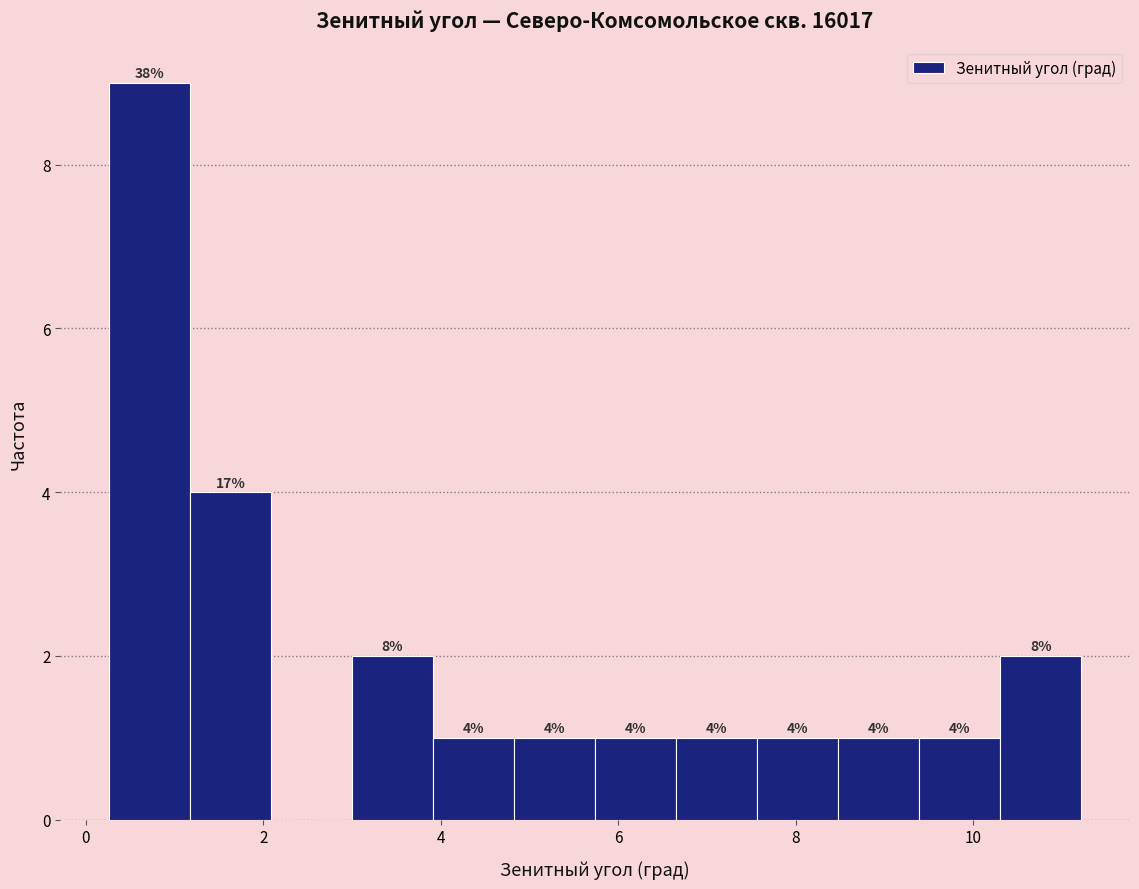

Over which range of the x-axis is the bar tallest?

0.2 to 1.2